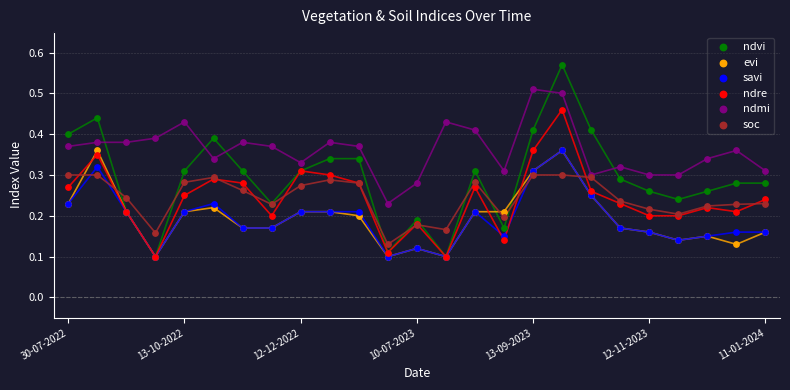

What are all the series names shown in the legend?

ndvi, evi, savi, ndre, ndmi, soc